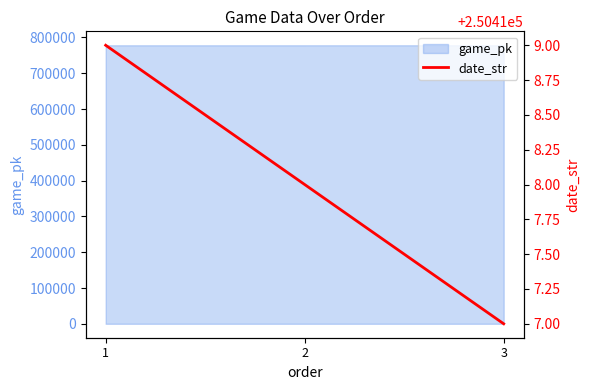

Is it true that the value at 1 is 250419?

True